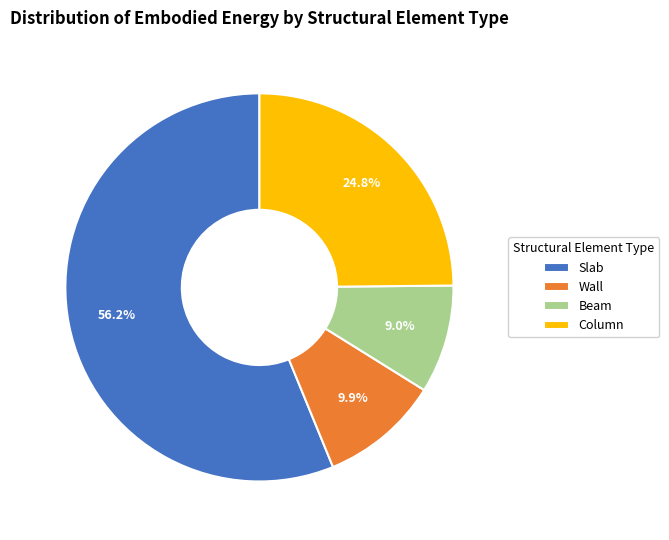

How much of the chart is everything except Column?

75.2%